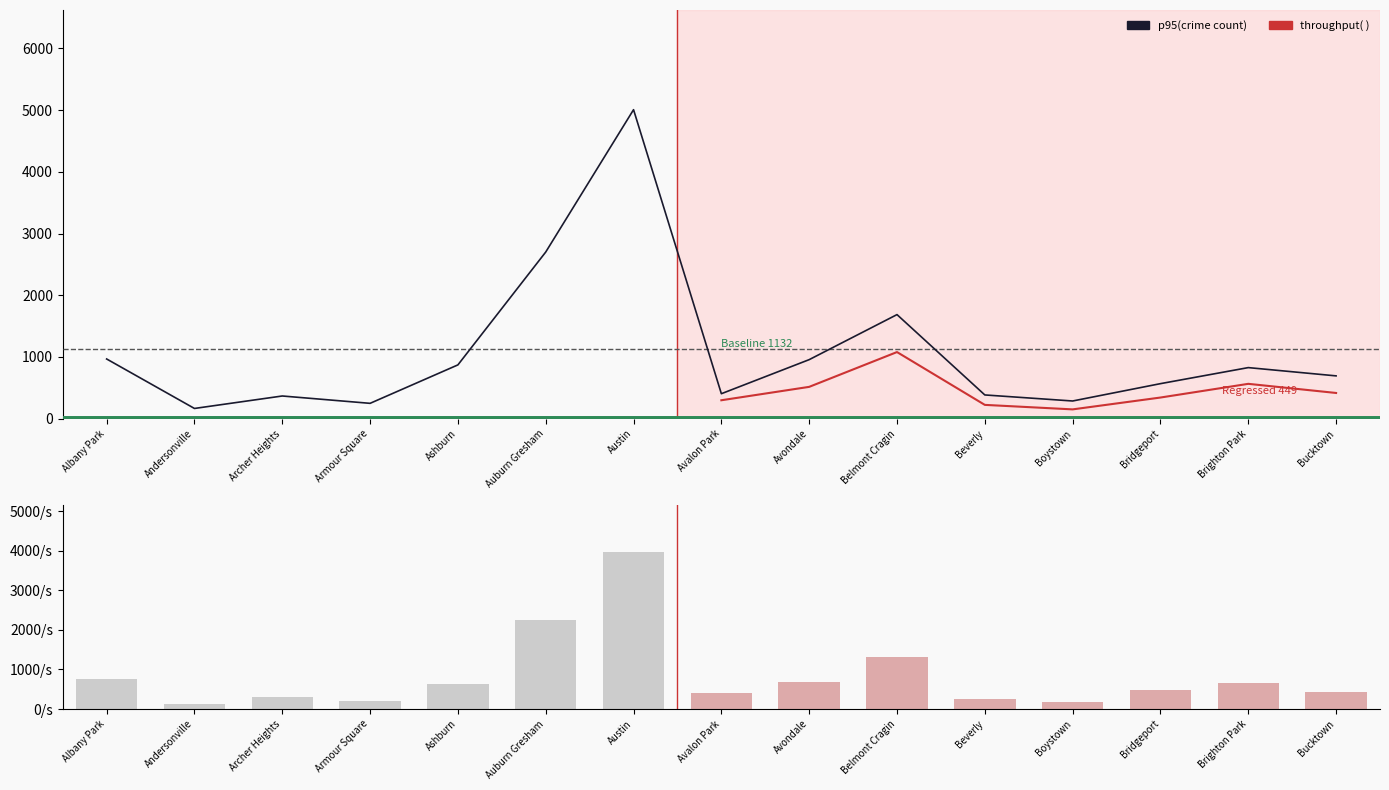

At which label is 2015 closest to 2451?

Auburn Gresham